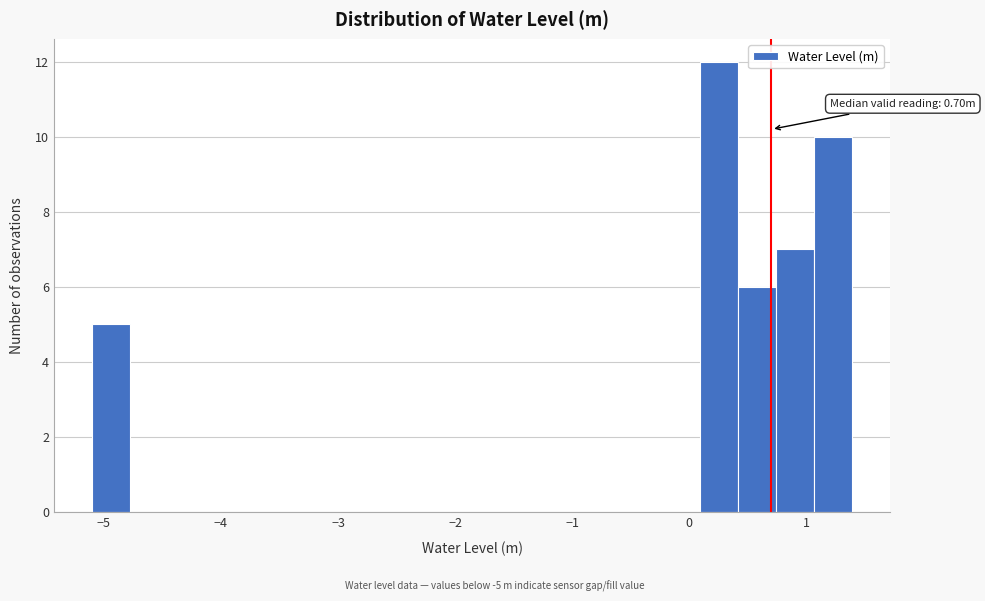

Read against the x-axis, roughly where is the centre of the tallest bar?

0.3